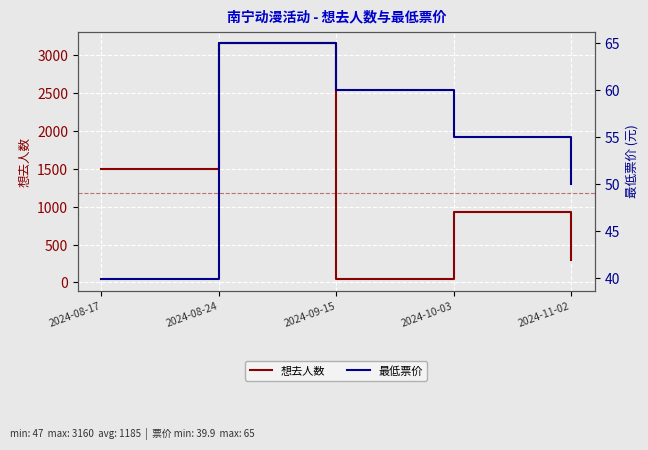

Reading left to right, extract all data points from this chart.

想去人数: 2024-08-17=1493.0	2024-08-24=3160.0	2024-09-15=47.0	2024-10-03=926.0	2024-11-02=299.0
最低票价: 2024-08-17=39.9	2024-08-24=65.0	2024-09-15=60.0	2024-10-03=55.0	2024-11-02=50.0